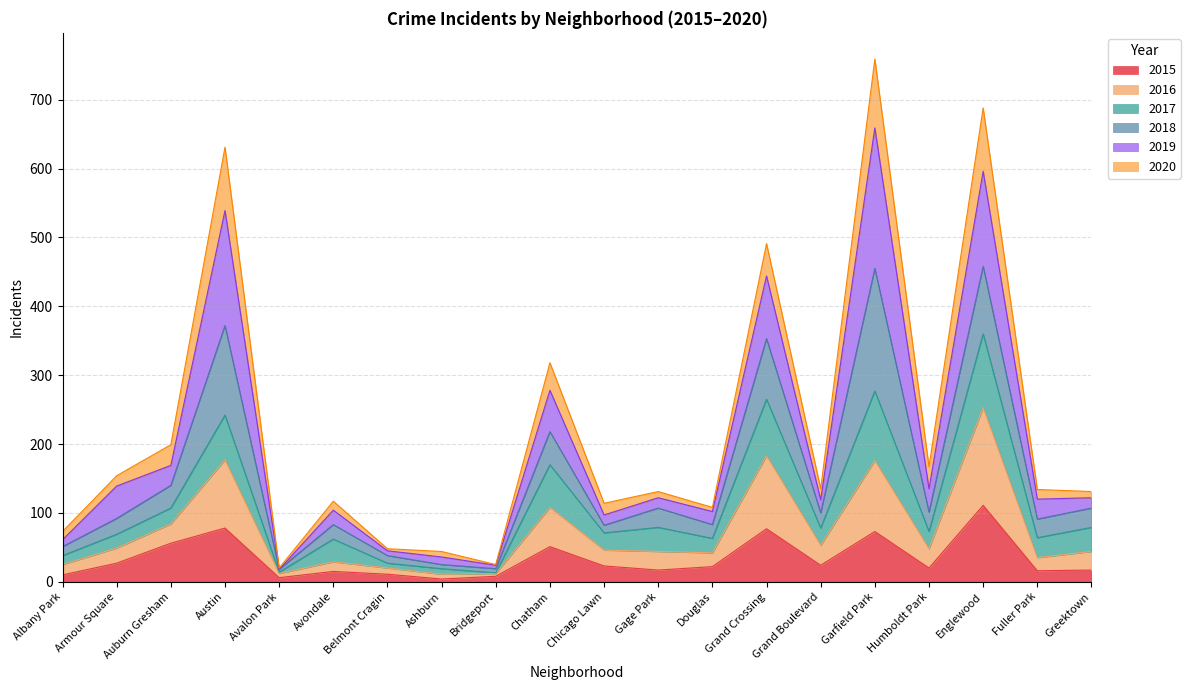

What is the total value across all series at Grand Boulevard?

135